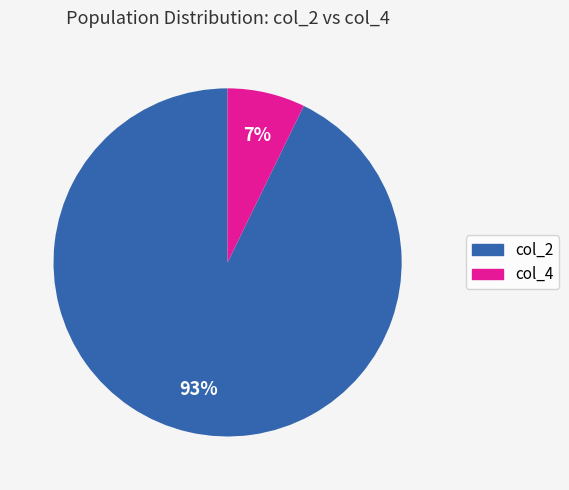

Does any single category account for the majority?

Yes